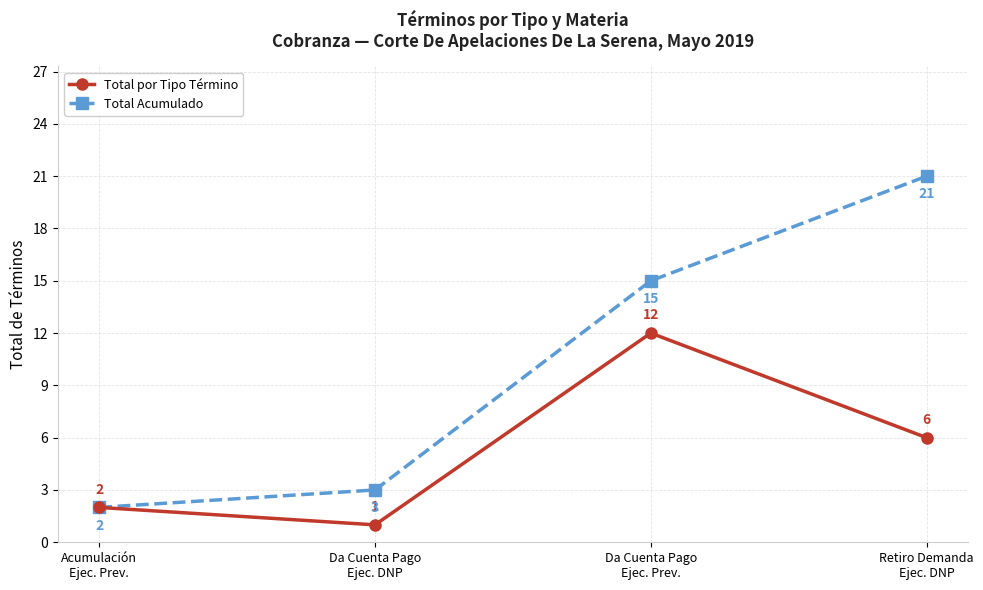

The value of Total Acumulado at Da Cuenta Pago
Ejec. DNP is 3. True or false?

True